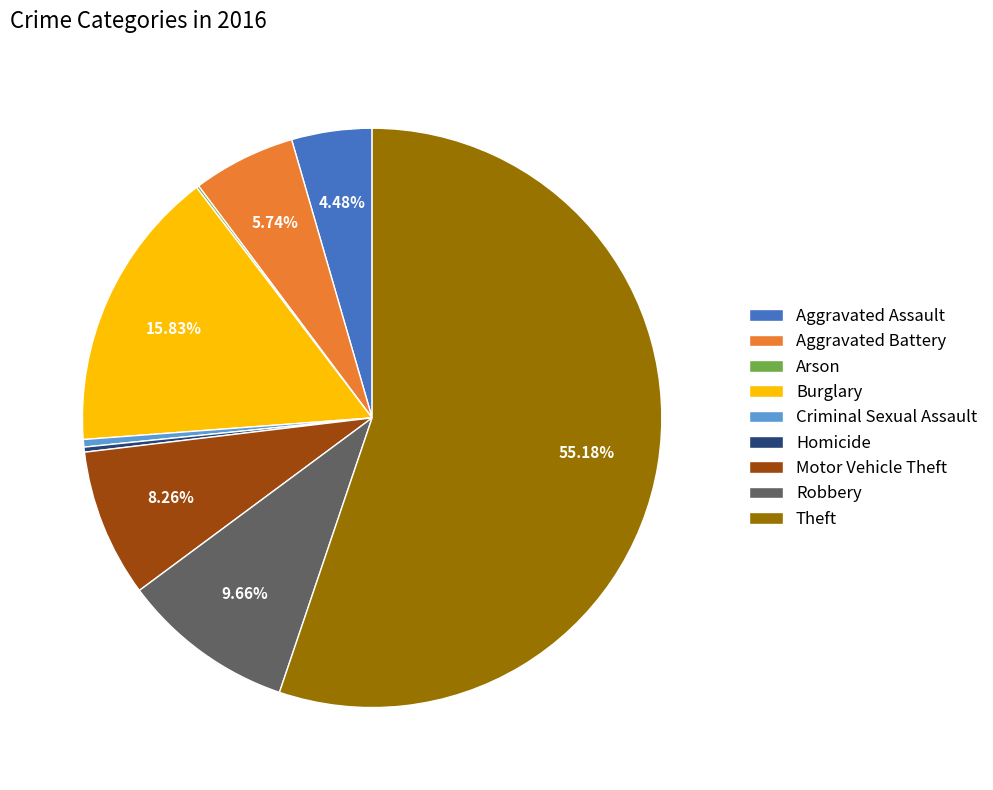

Does any single category account for the majority?

Yes